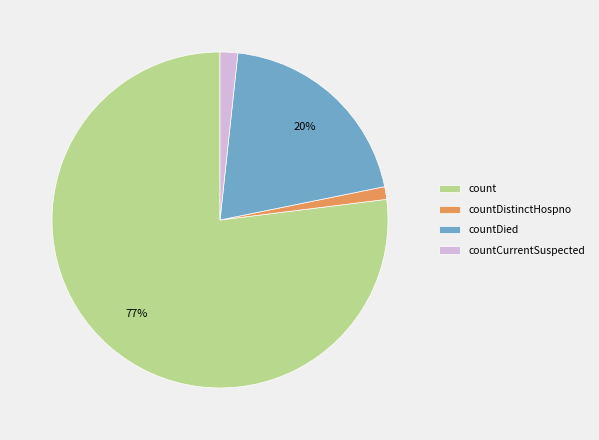

How many slices are in this pie chart?

4